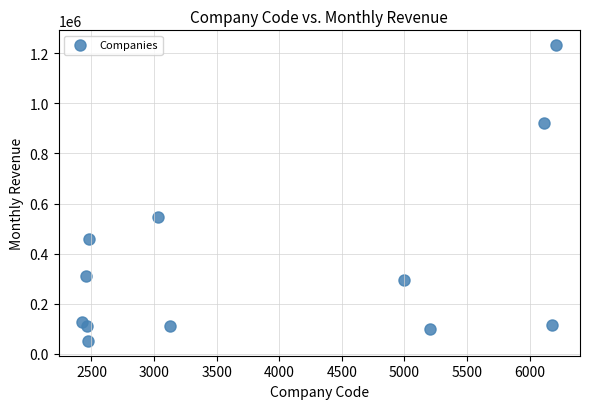

What Y value in the scatter plot is closest to 641915?

546013